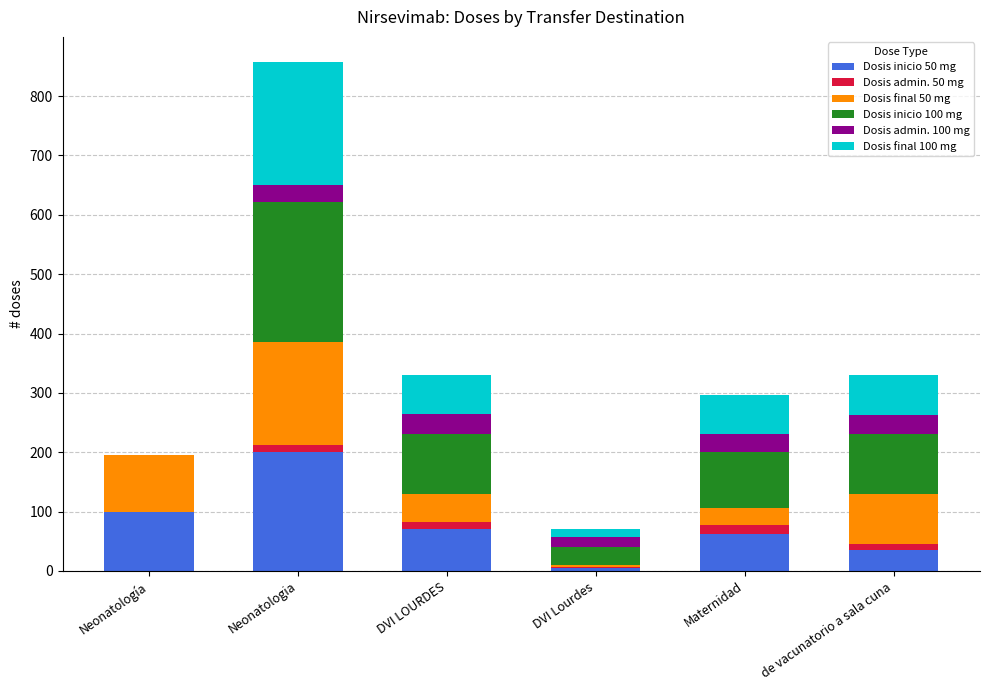

At which category is the sum across all series the highest?

Neonatologia